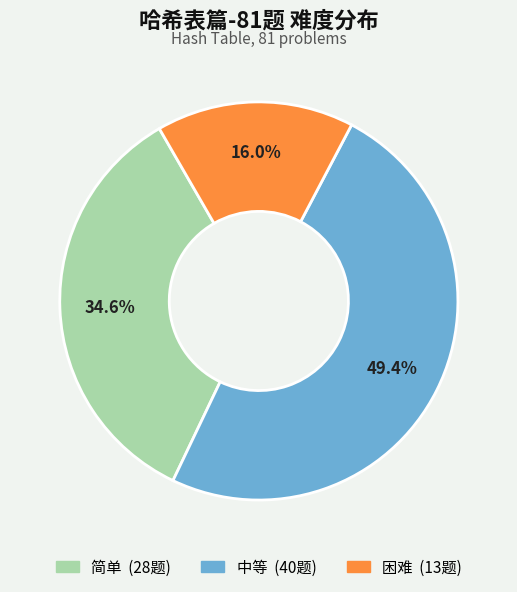

Is it true that 困难 is 4% of the pie?

False